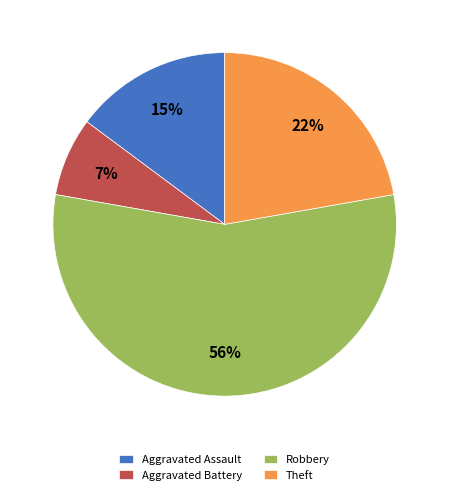

Which category has the smallest portion of the pie?

Aggravated Battery